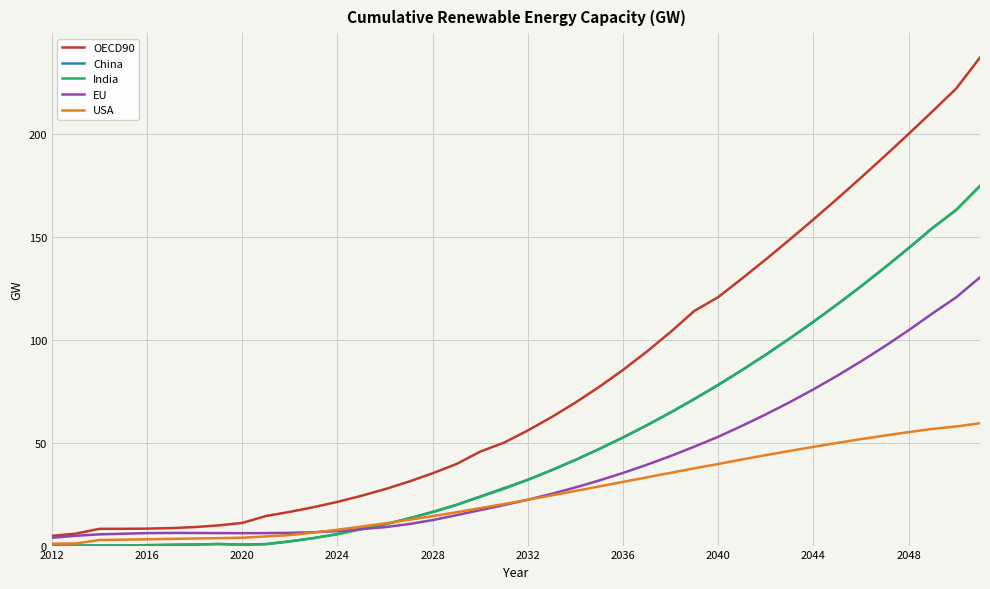

Which series has the widest spread of values?

OECD90